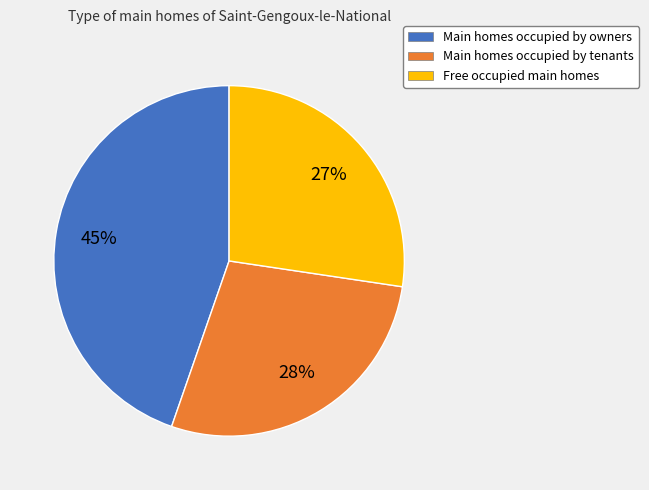

Count the number of slices in the pie.

3